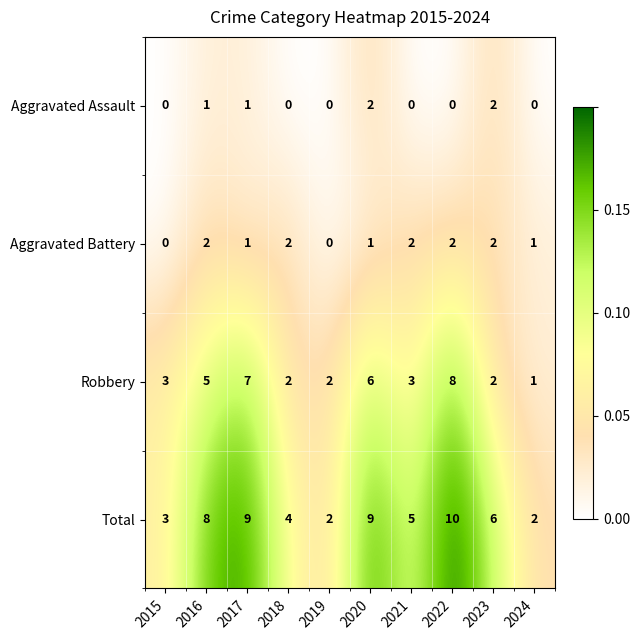

What is the average value of the Robbery series?

4